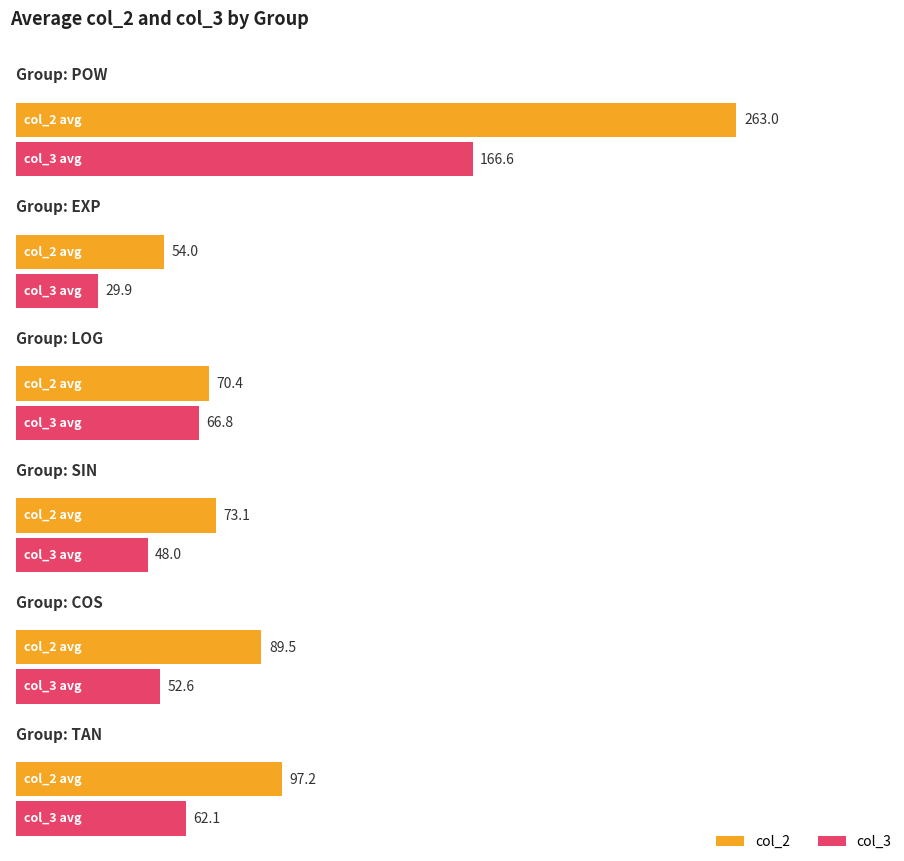

How many series are shown in this chart?

2